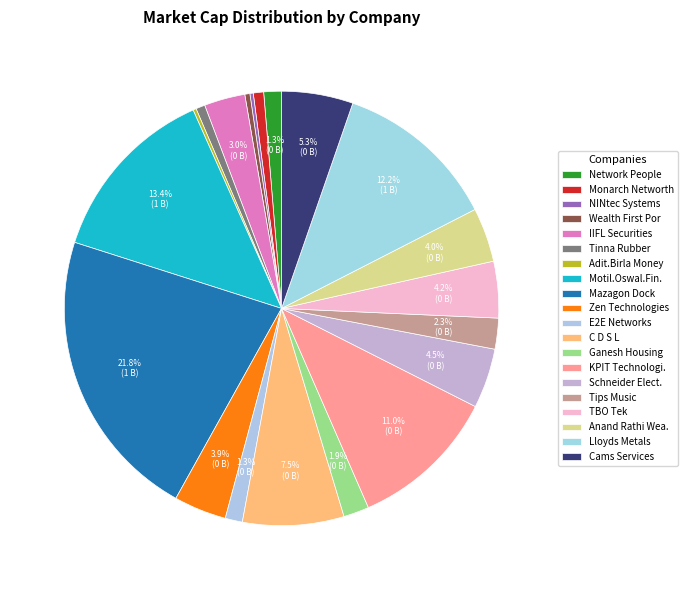

The Motil.Oswal.Fin. slice represents 1% of the pie. True or false?

False